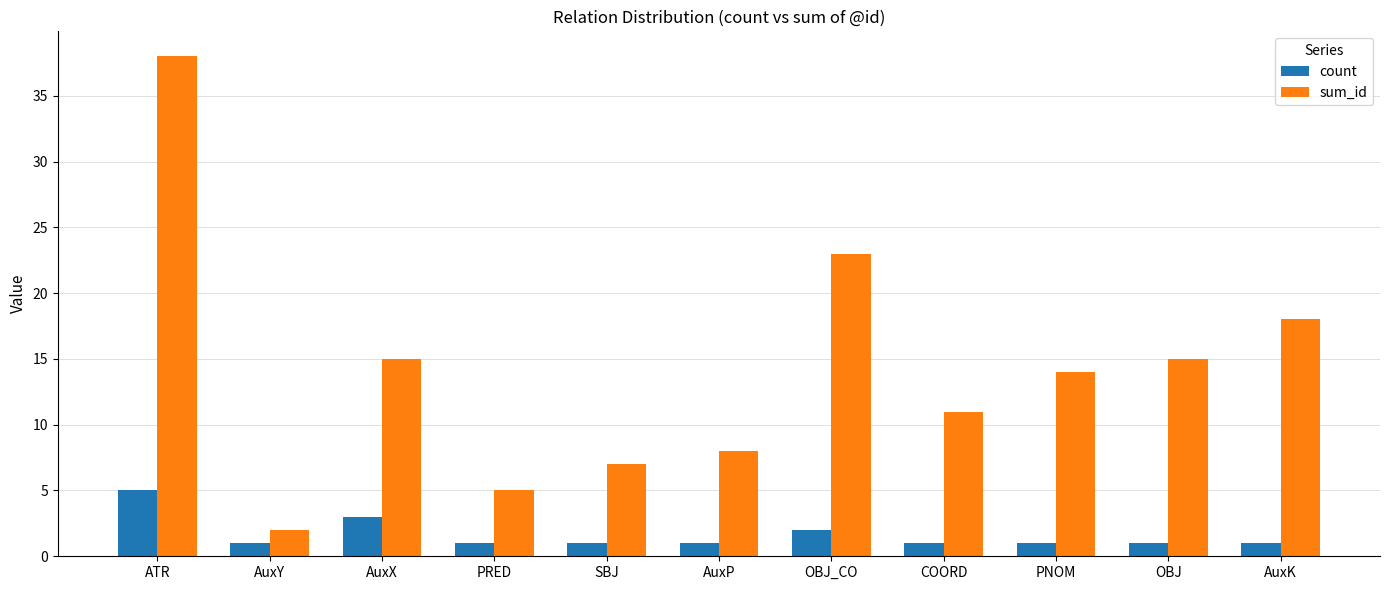

What is the spread (max minus min) of values at SBJ?

6